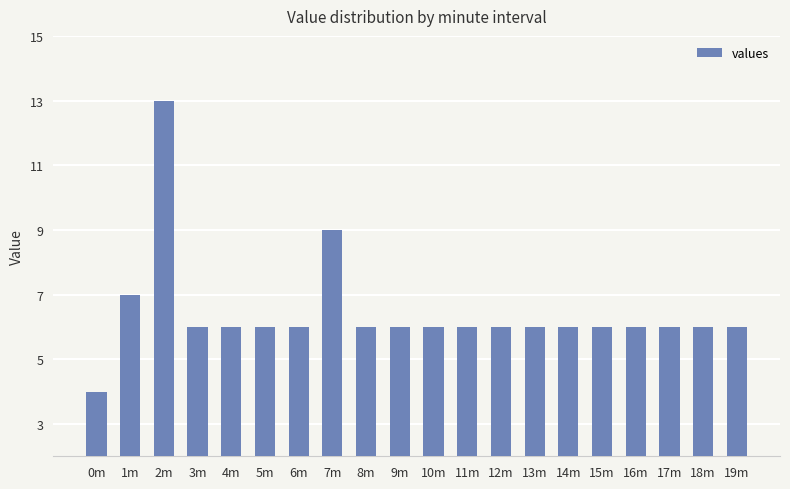

What is the change in value from 0m to 11m?

+2